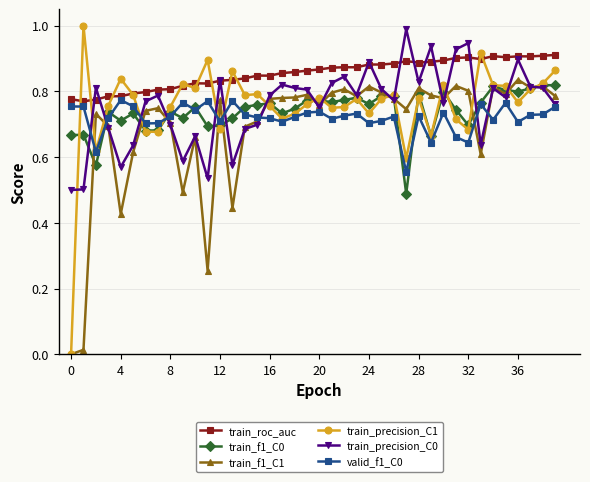

Which series has the largest range (max minus min)?

train_precision_C1